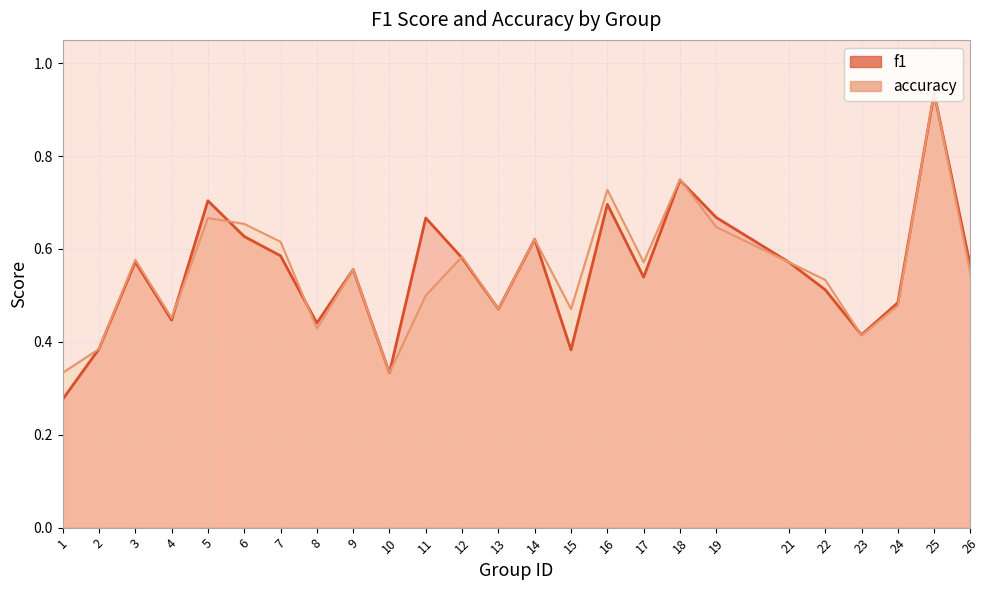

Reading left to right, transcribe all the data shown in this chart.

f1: 1=0.3	2=0.4	3=0.6	4=0.4	5=0.7	6=0.6	7=0.6	8=0.4	9=0.6	10=0.3	11=0.7	12=0.6	13=0.5	14=0.6	15=0.4	16=0.7	17=0.5	18=0.7	19=0.7	21=0.6	22=0.5	23=0.4	24=0.5	25=0.9	26=0.6
accuracy: 1=0.3	2=0.4	3=0.6	4=0.5	5=0.7	6=0.7	7=0.6	8=0.4	9=0.6	10=0.3	11=0.5	12=0.6	13=0.5	14=0.6	15=0.5	16=0.7	17=0.6	18=0.8	19=0.6	21=0.6	22=0.5	23=0.4	24=0.5	25=0.9	26=0.5